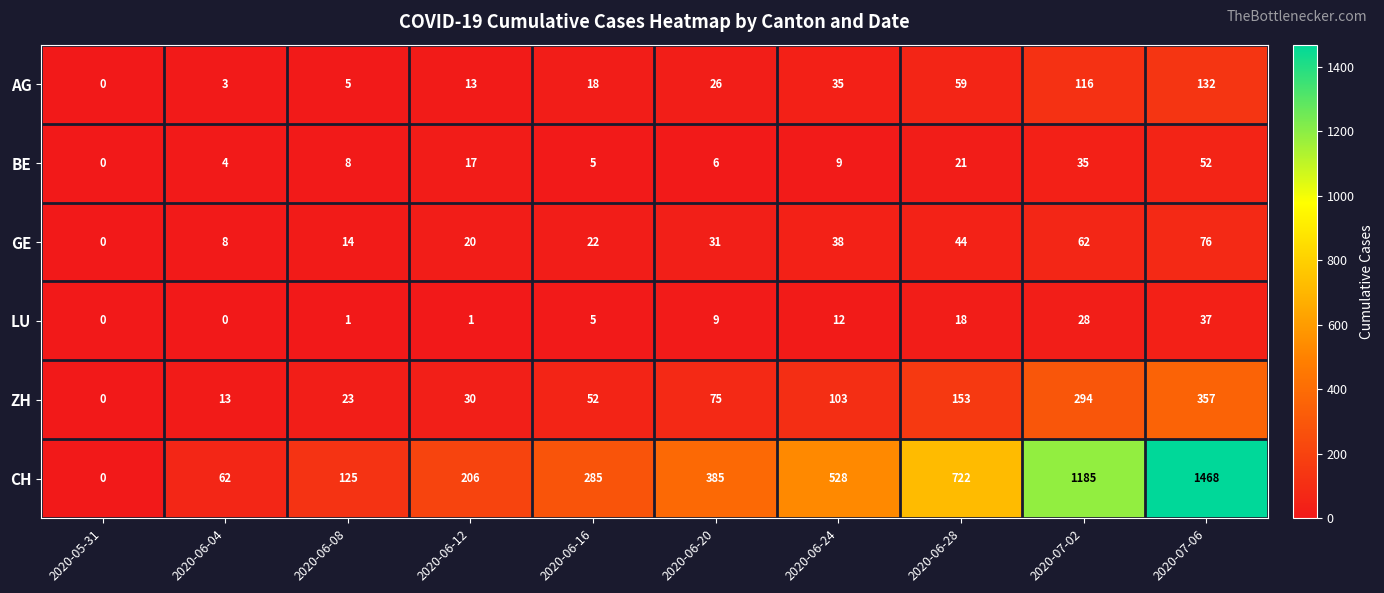

Which label corresponds to the largest value in the chart?

2020-07-06